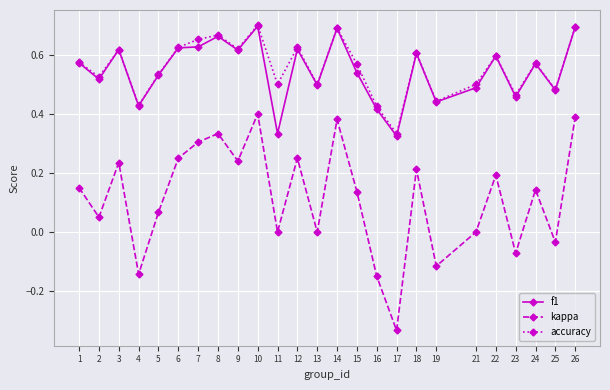

Is the value of kappa at 2 greater than the value of f1 at 7?

No